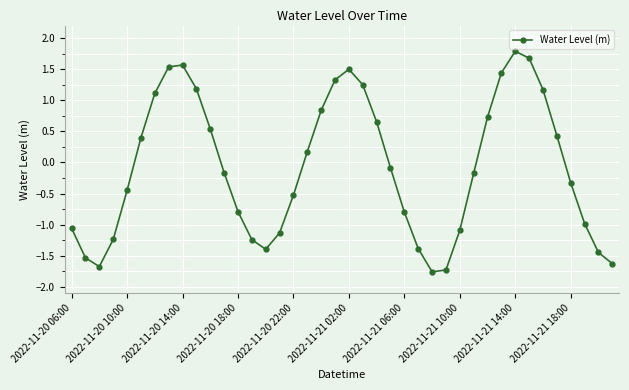

What is the sum of all values?

-3.3